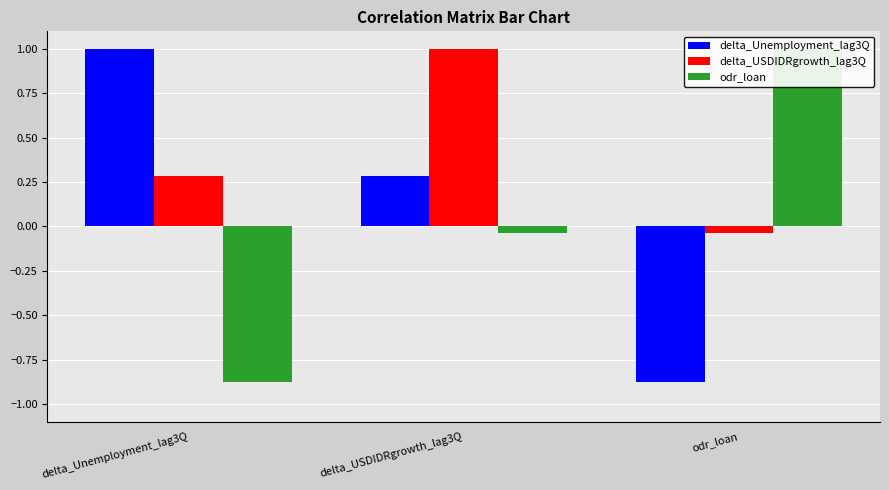

What is the maximum value for delta_USDIDRgrowth_lag3Q?

1.0